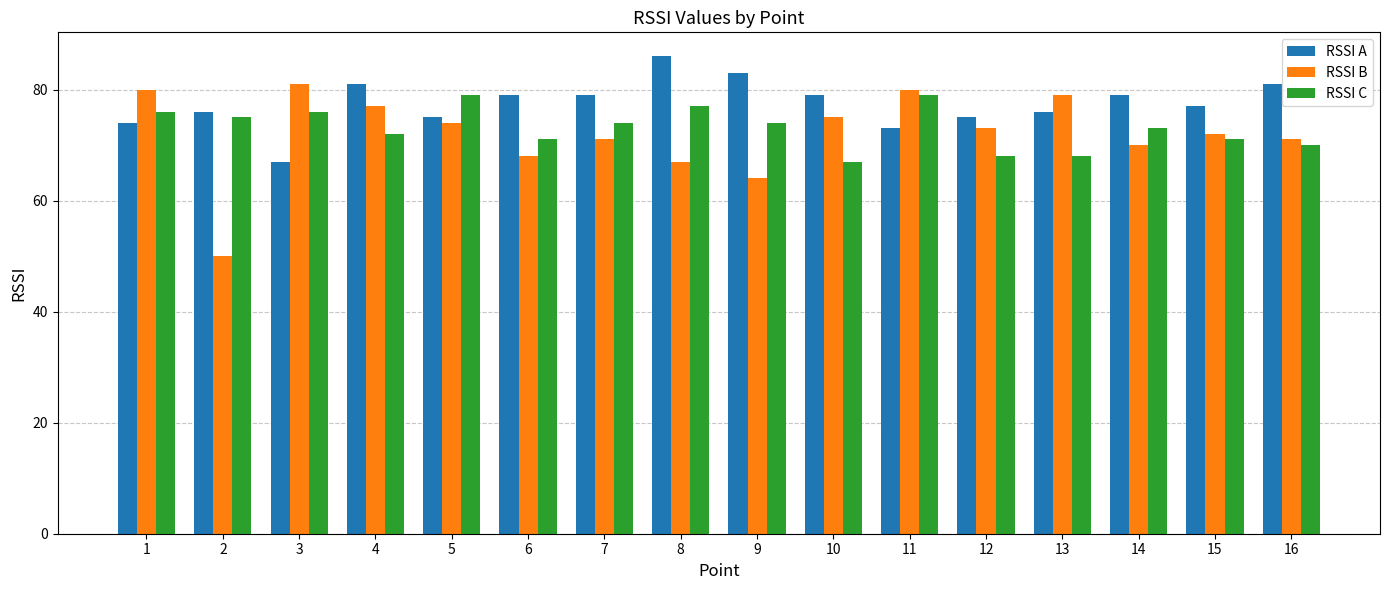

What are all the series names shown in the legend?

RSSI A, RSSI B, RSSI C